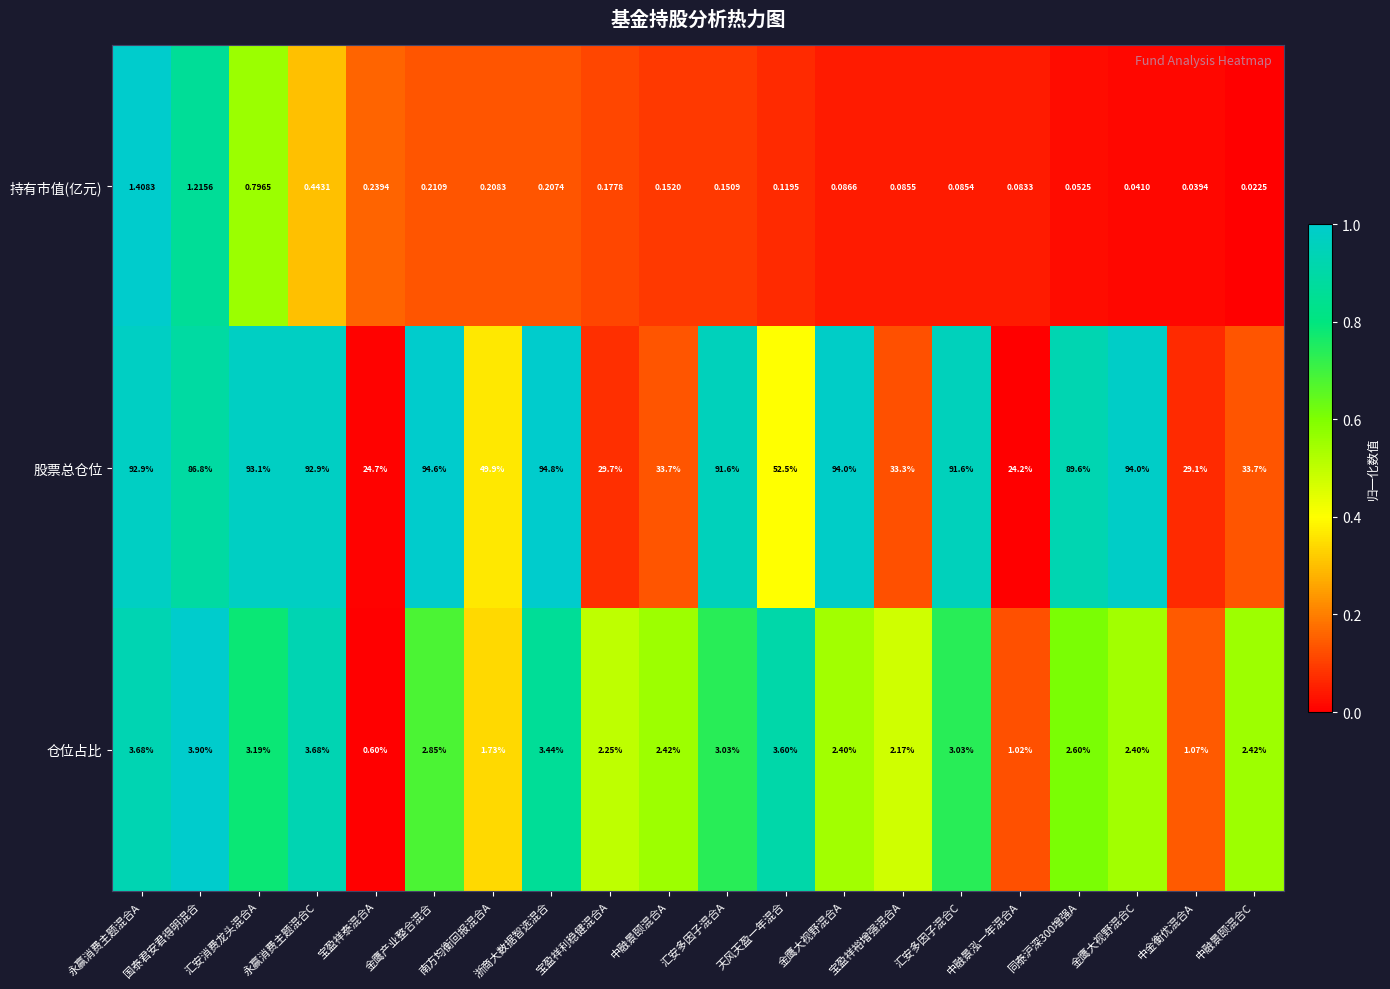

What is the spread (max minus min) of values at 宝盈祥泰混合A?

24.5